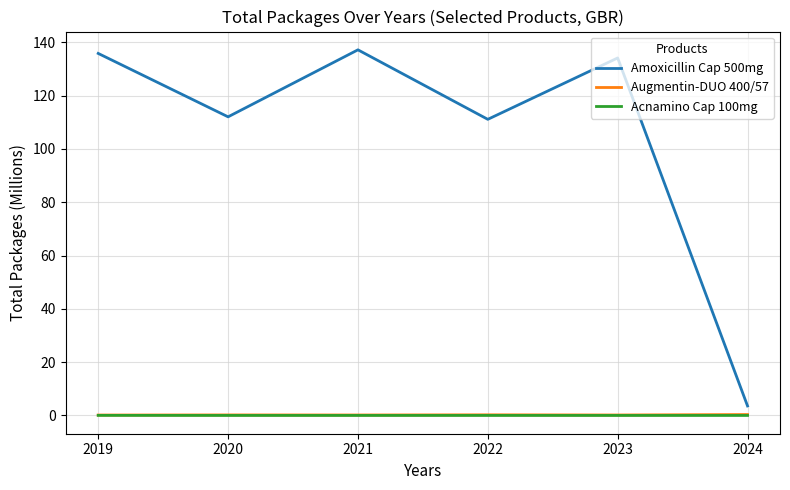

Read the Amoxicillin Cap 500mg value at 2022.

111.1